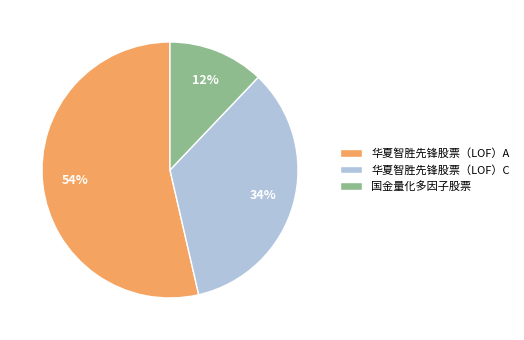

Is there a majority slice in this chart?

Yes